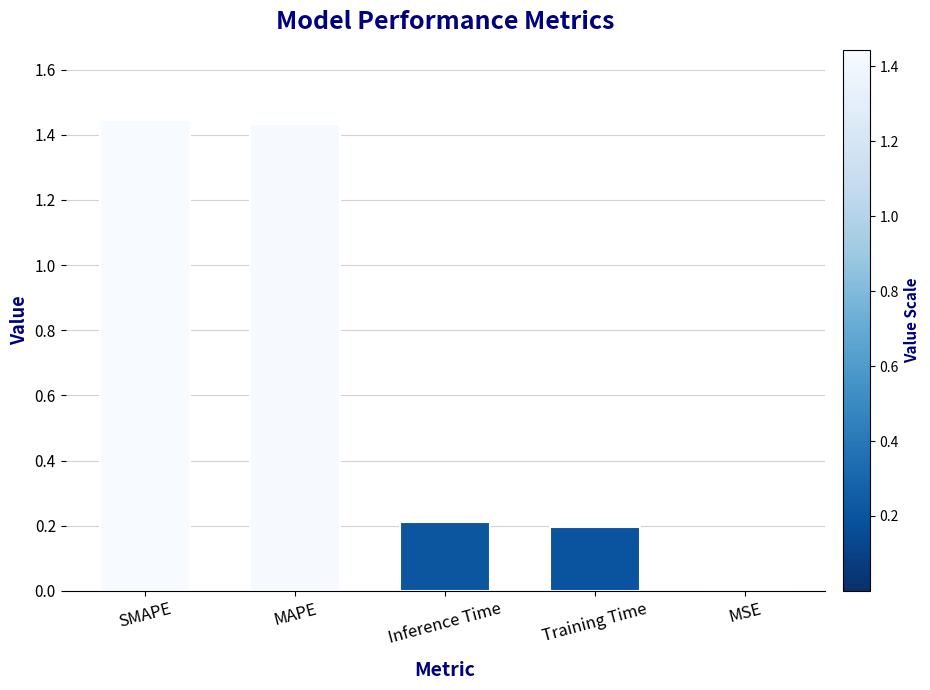

What is the sum of all values?

3.3